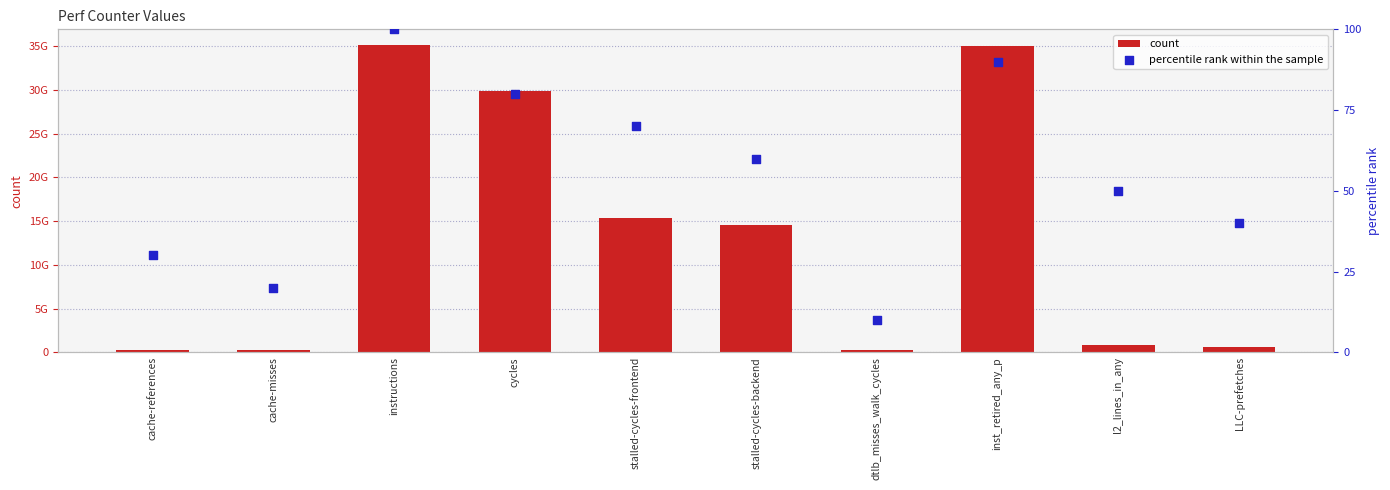

Which series contains the highest Y value?

count